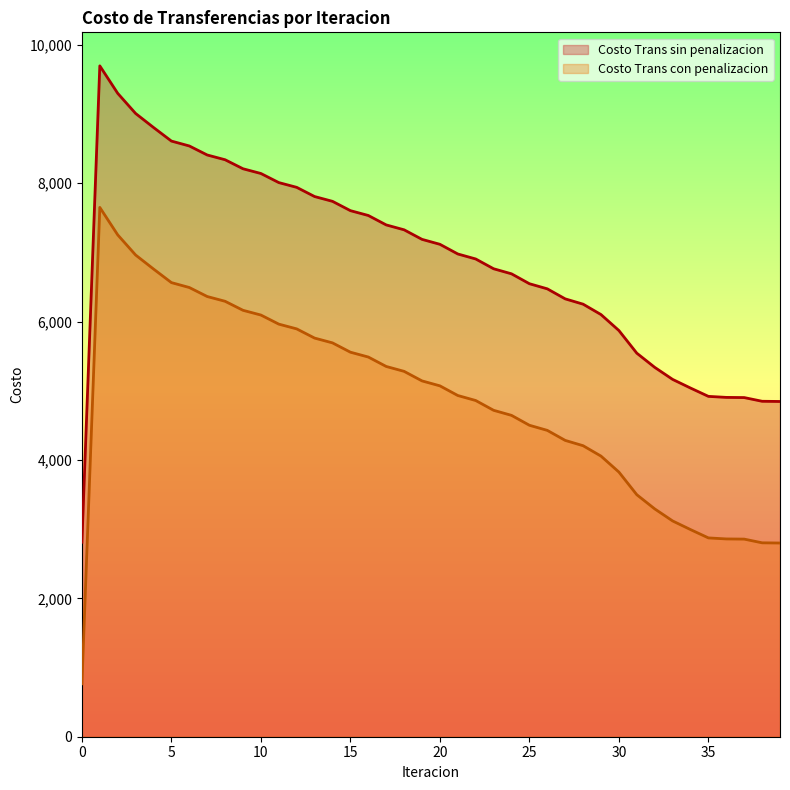

True or false: Costo Trans sin penalizacion has more than 1 points higher than both neighbors.

False